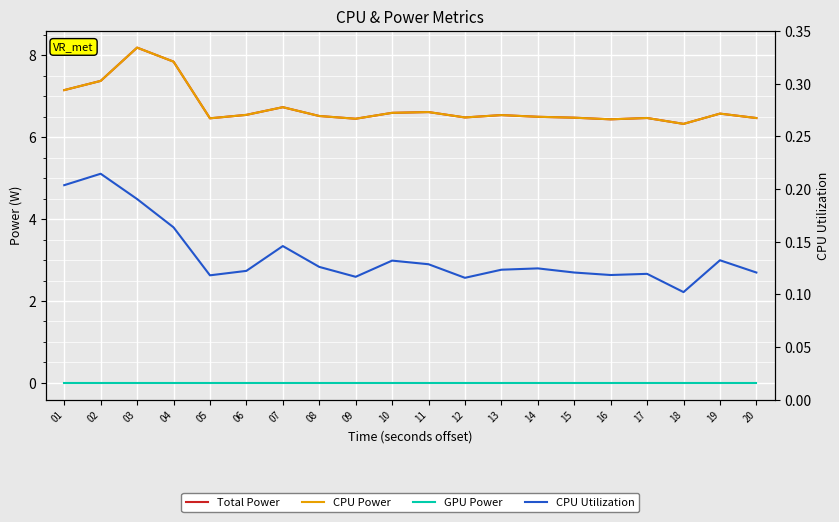

What is the total value across all series at 12?

13.1